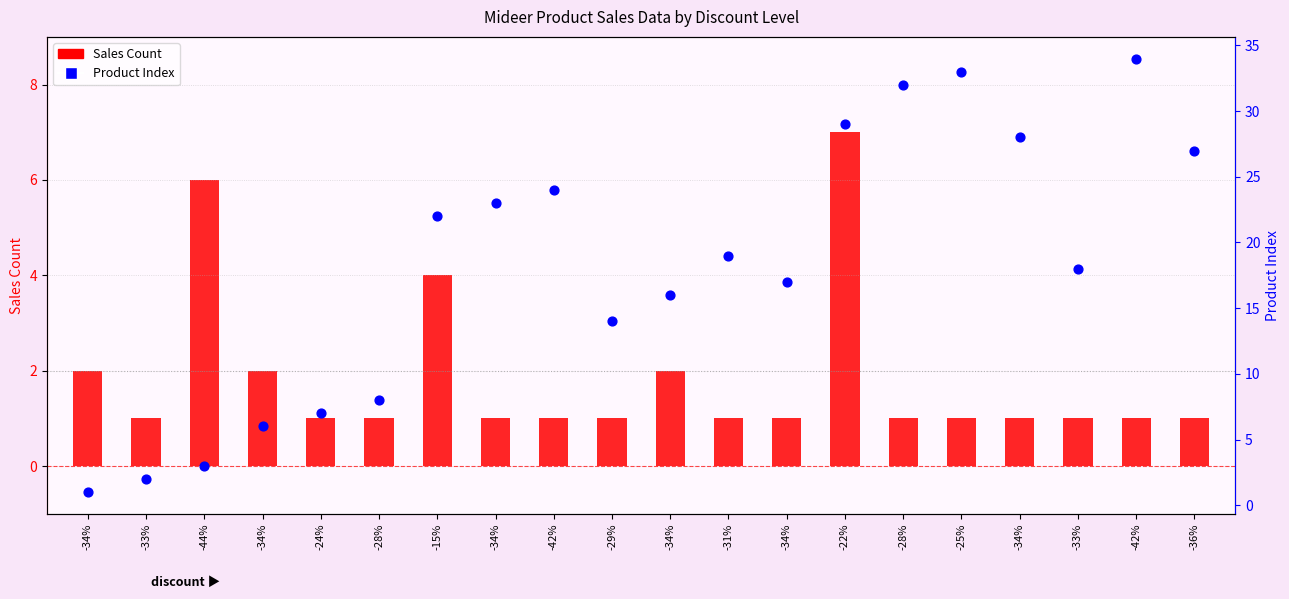

Which series has the largest total across all categories?

Product Index